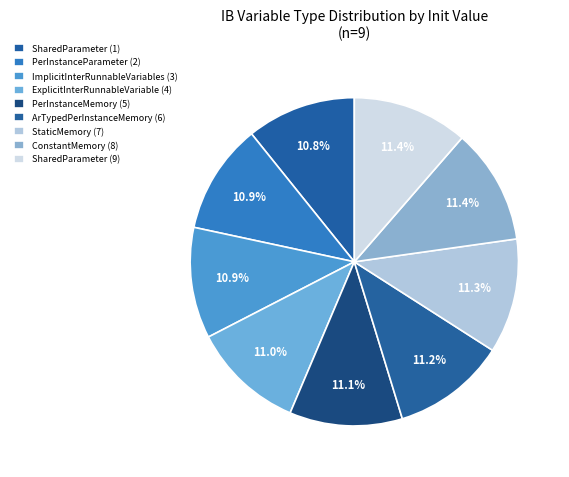

Count the number of slices in the pie.

9